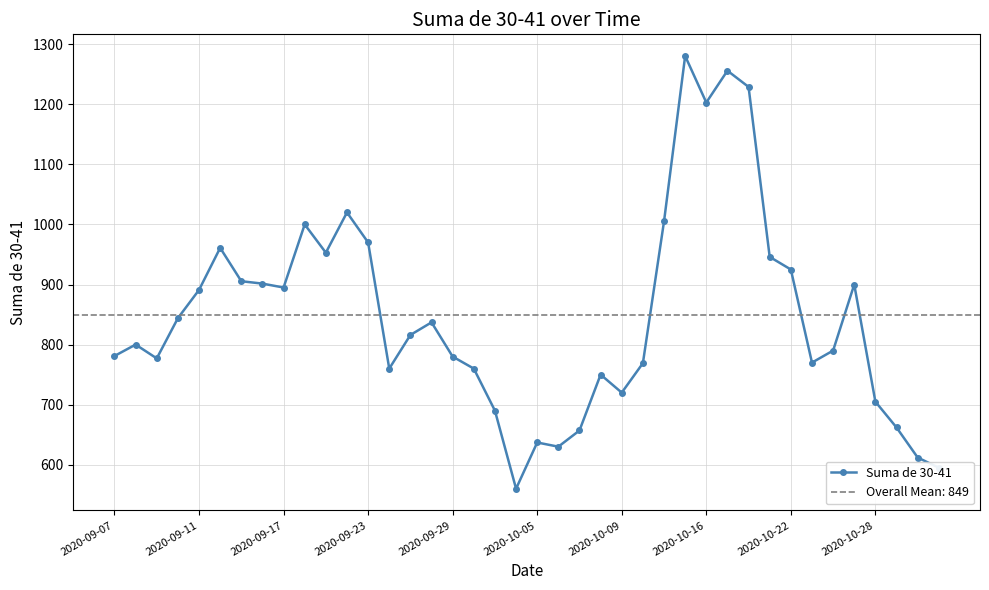

In Suma de 30-41, how many points are higher than both neighbors (excluding endpoints)?

10